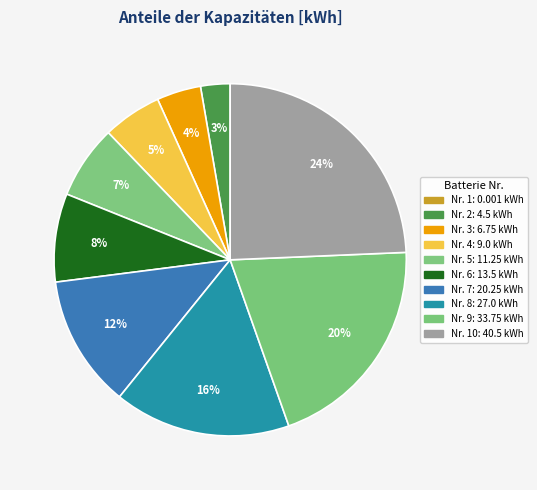

To the nearest percent, what is the difference between the largest and smallest slice percentages?

24%